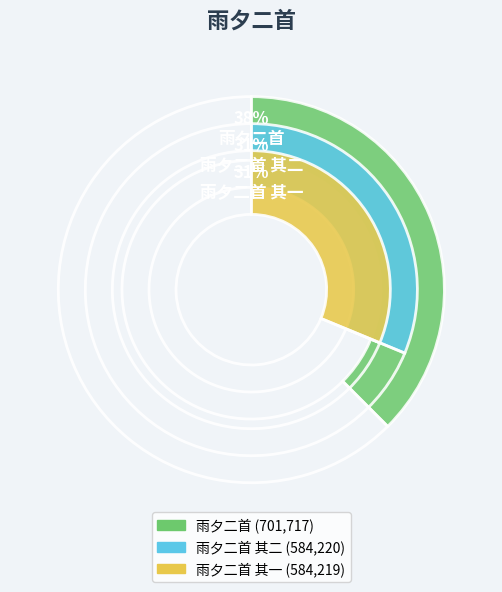

To the nearest percent, what is the difference between the largest and smallest slice percentages?

6%